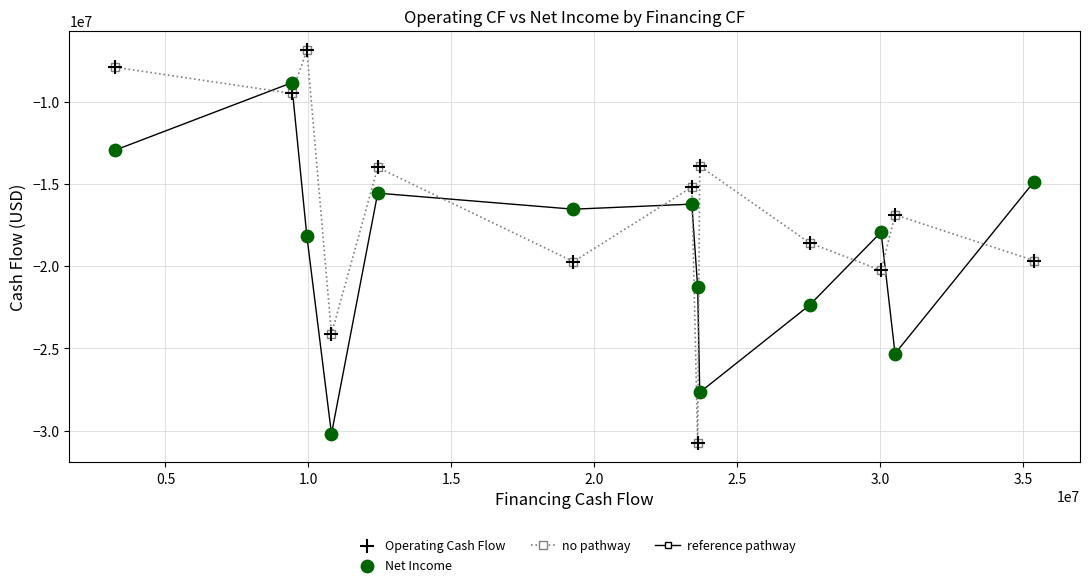

Which series has the widest spread of values?

no pathway